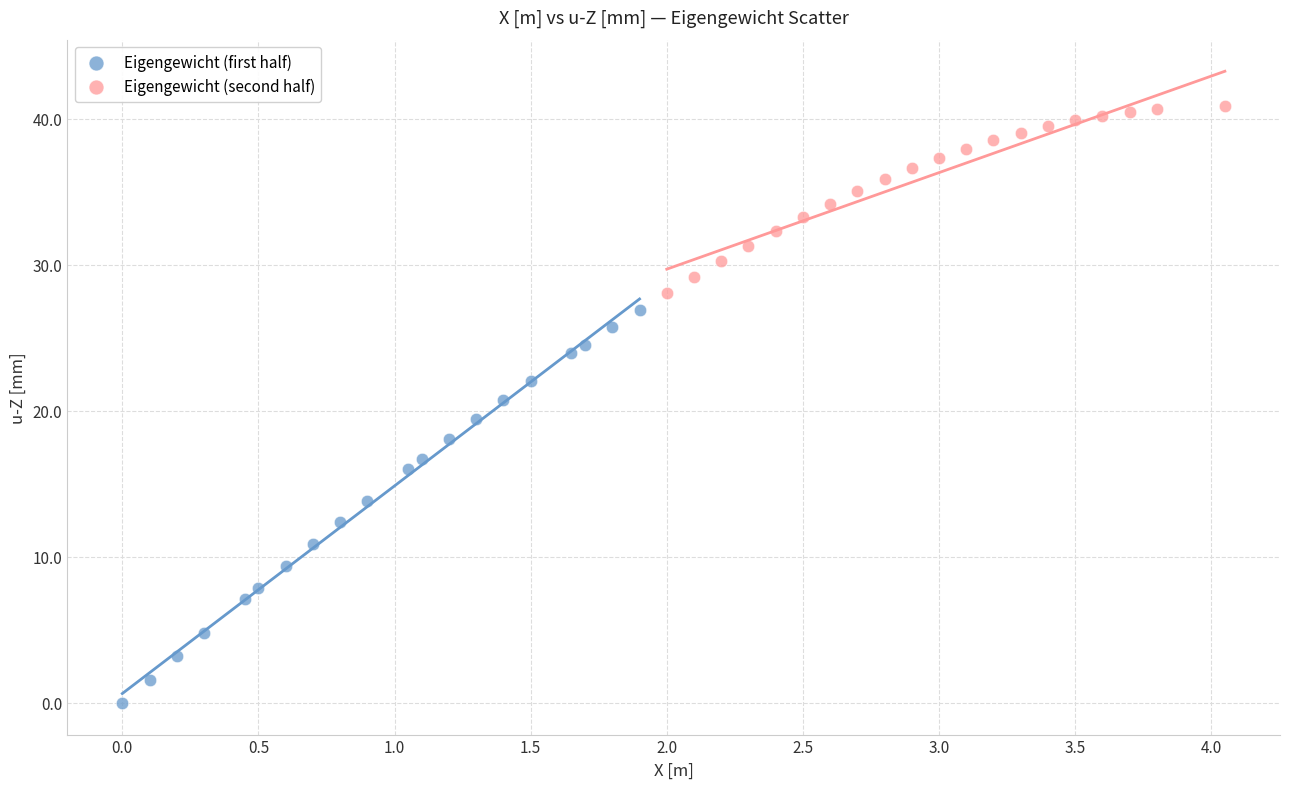

Which series reaches the maximum Y coordinate?

Eigengewicht (second half)